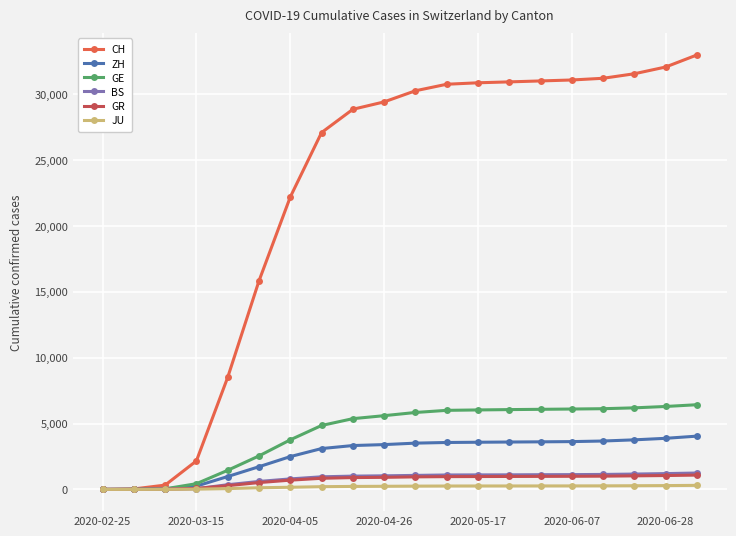

After their last crossing, which series has the higher values: GE or BS?

GE